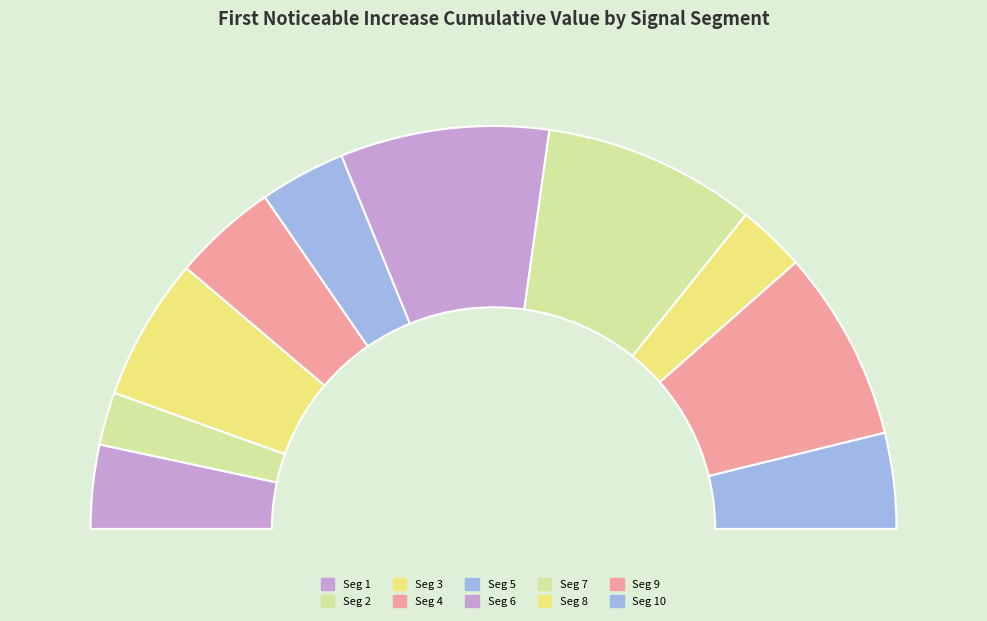

To the nearest percent, what is the combined percentage of signal segment 2 and signal segment 8?

10%